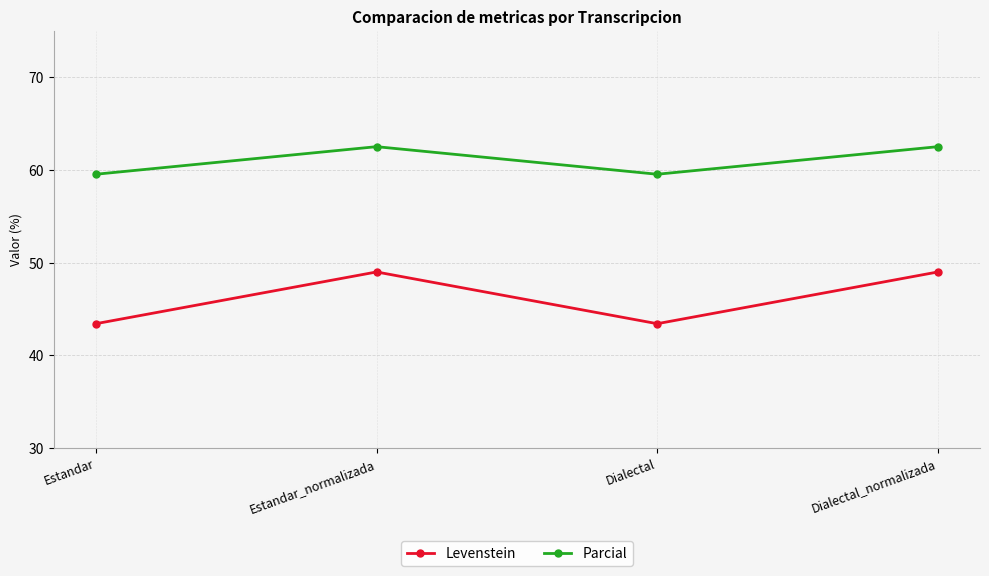

Reading left to right, what are all the values shown in this chart?

Levenstein: Estandar=43.4	Estandar_normalizada=49.0	Dialectal=43.4	Dialectal_normalizada=49.0
Parcial: Estandar=59.5	Estandar_normalizada=62.5	Dialectal=59.5	Dialectal_normalizada=62.5